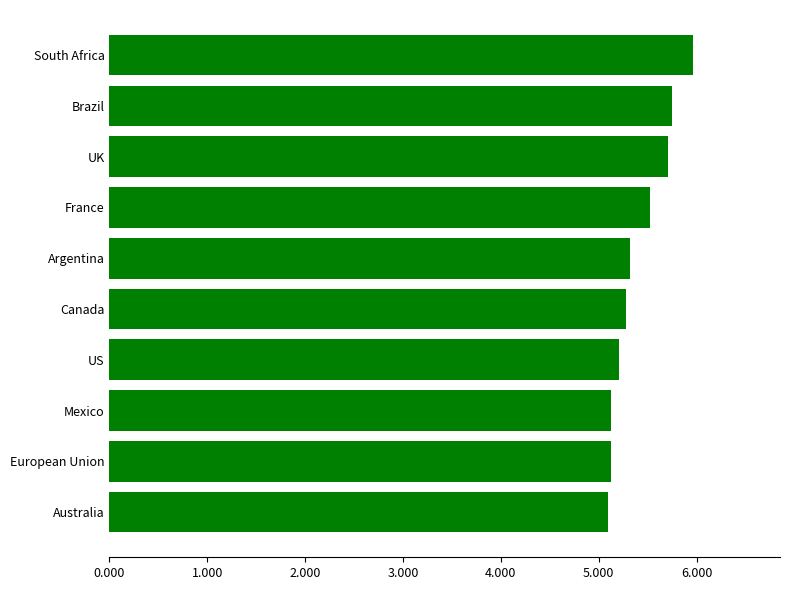

True or false: the data shows 5.7 at Brazil.

True